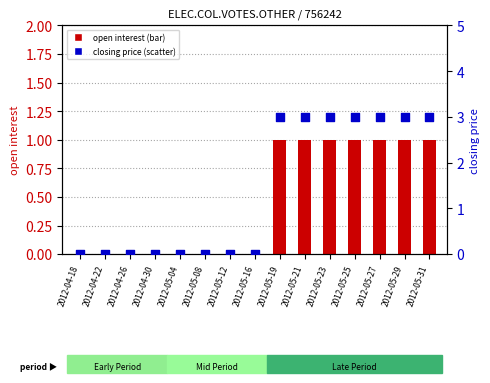

Which series has the largest Y range (max minus min)?

closing price